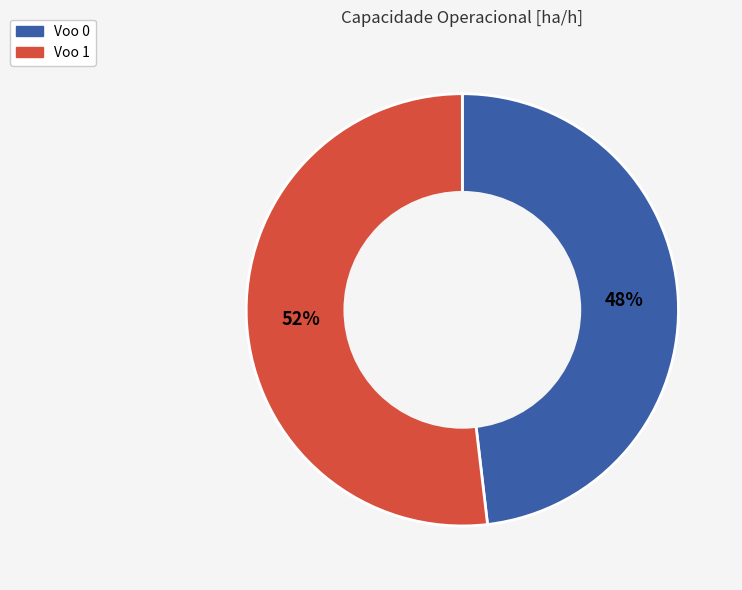

Combined, do Voo 1 and Voo 0 account for over 50%?

Yes